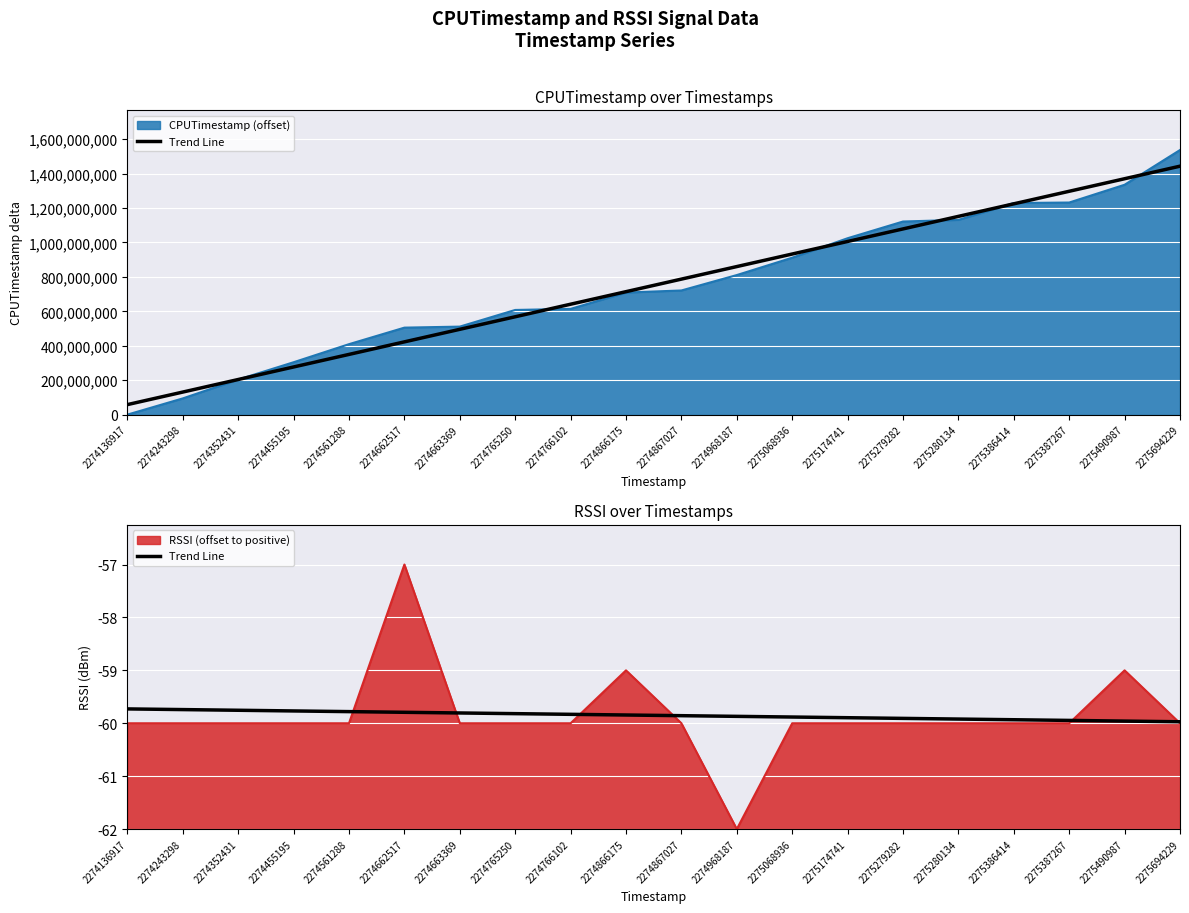

True or false: the data has more than 2 interior local peaks.

False